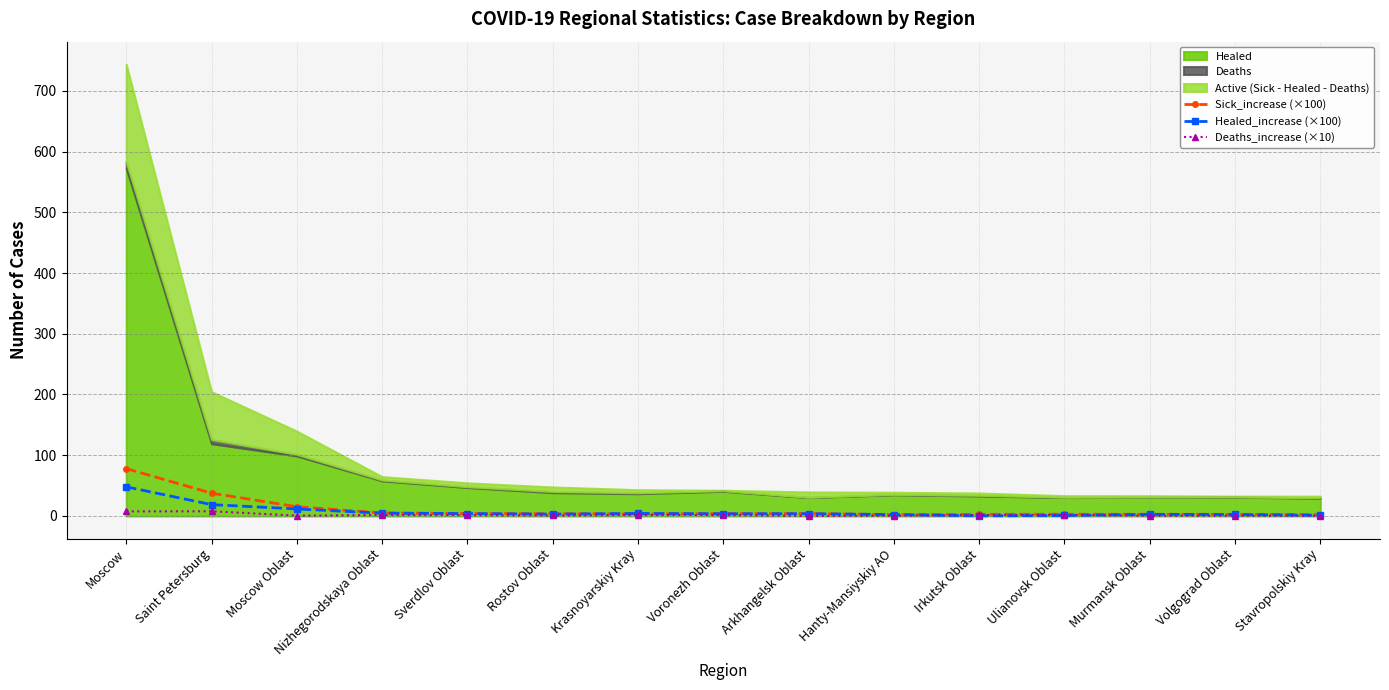

How many values in the Deaths_increase (×10) series are below 1?

7